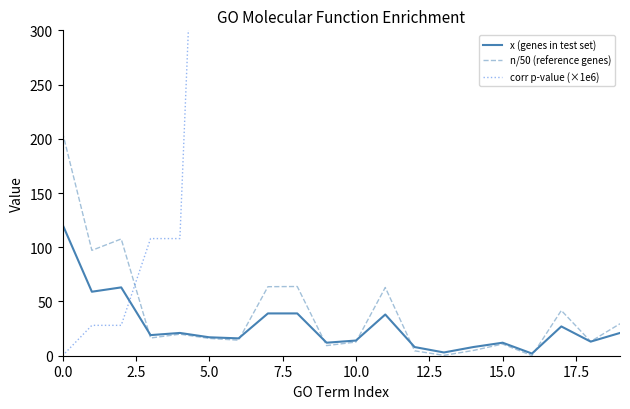

Is the value of x (genes in test set) at 0.0 greater than the value of n/50 (reference genes) at 10.0?

Yes